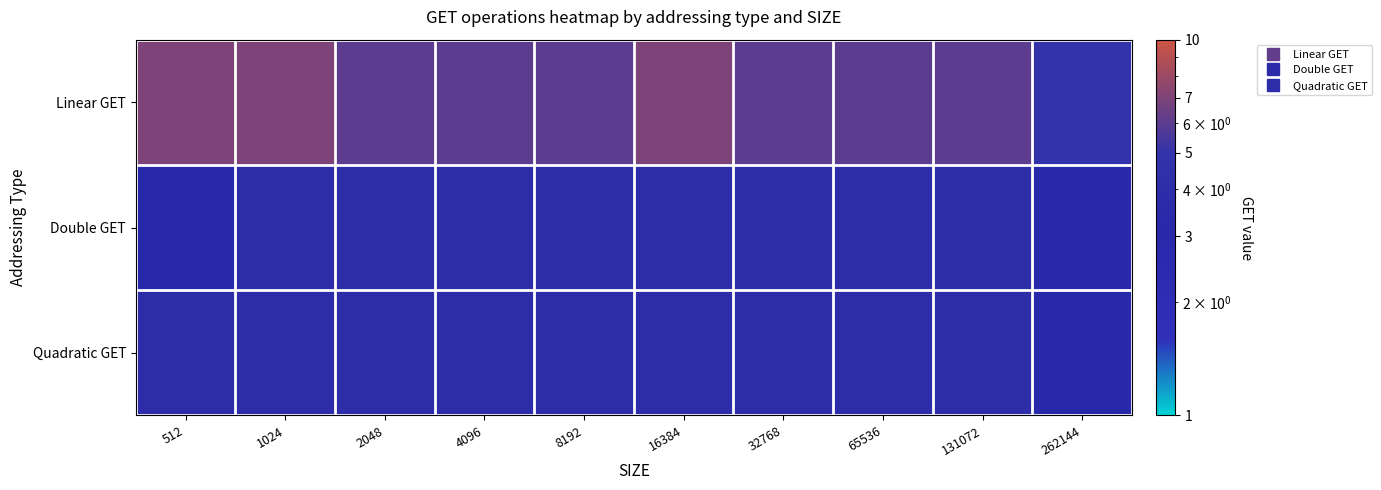

What is the total value across all series at 1024?

15